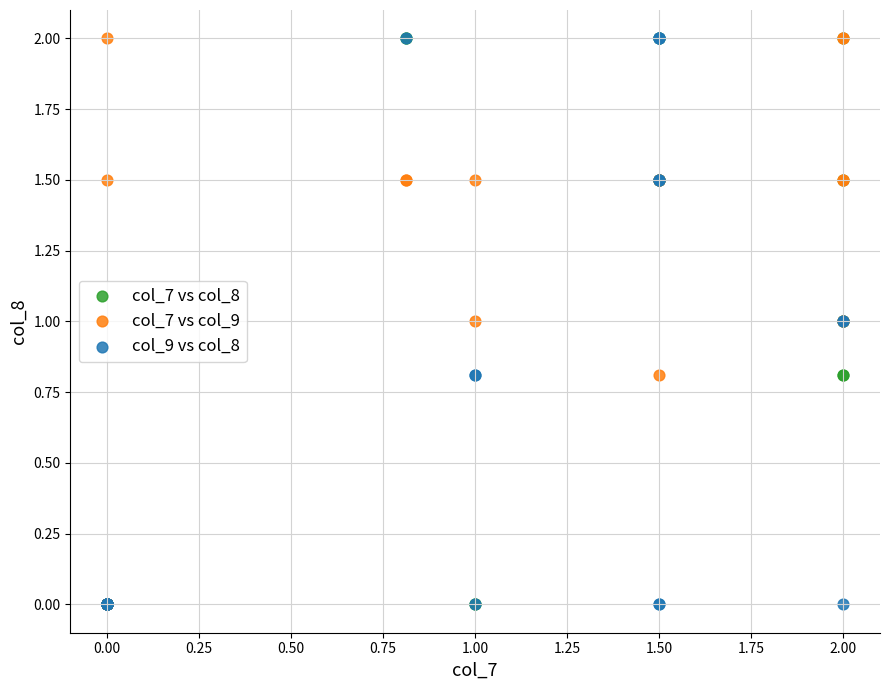

What are all the series names shown in the legend?

col_7 vs col_8, col_7 vs col_9, col_9 vs col_8